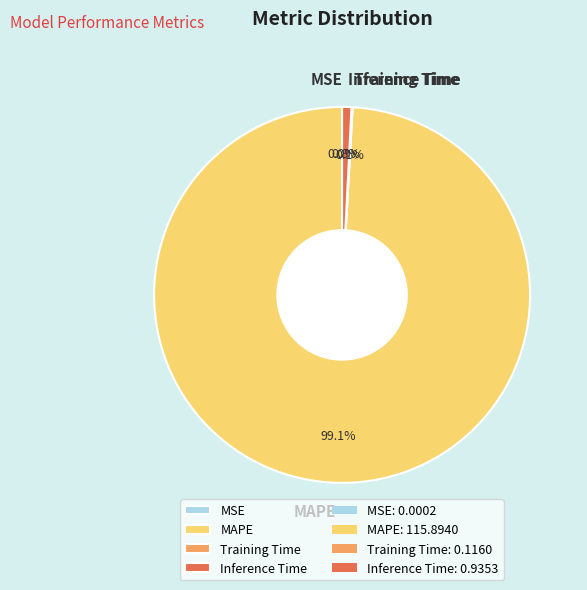

How much of the chart is everything except MAPE?

0.9%